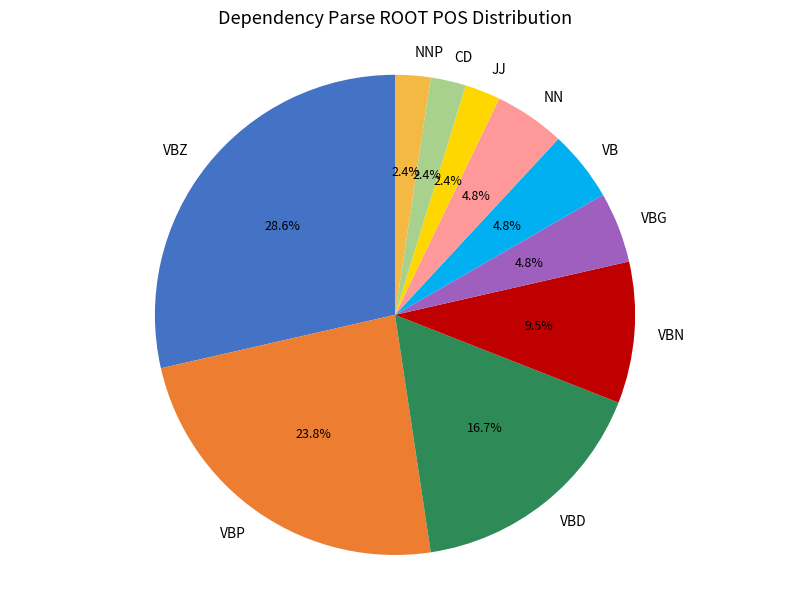

Is there any slice that represents more than half of the pie?

No